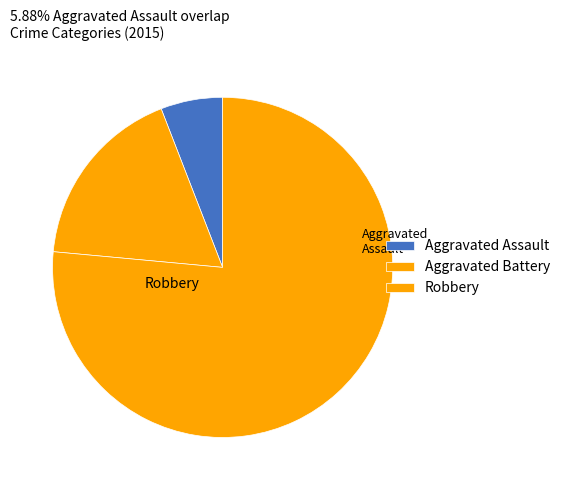

Is there a majority slice in this chart?

Yes